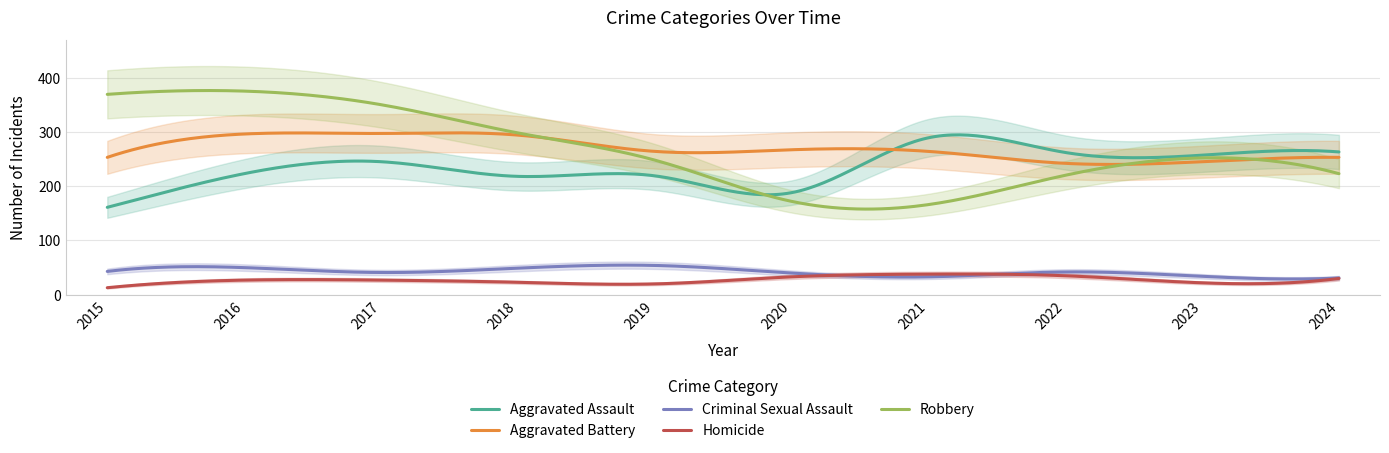

What is the highest value of the Homicide series?

38.1